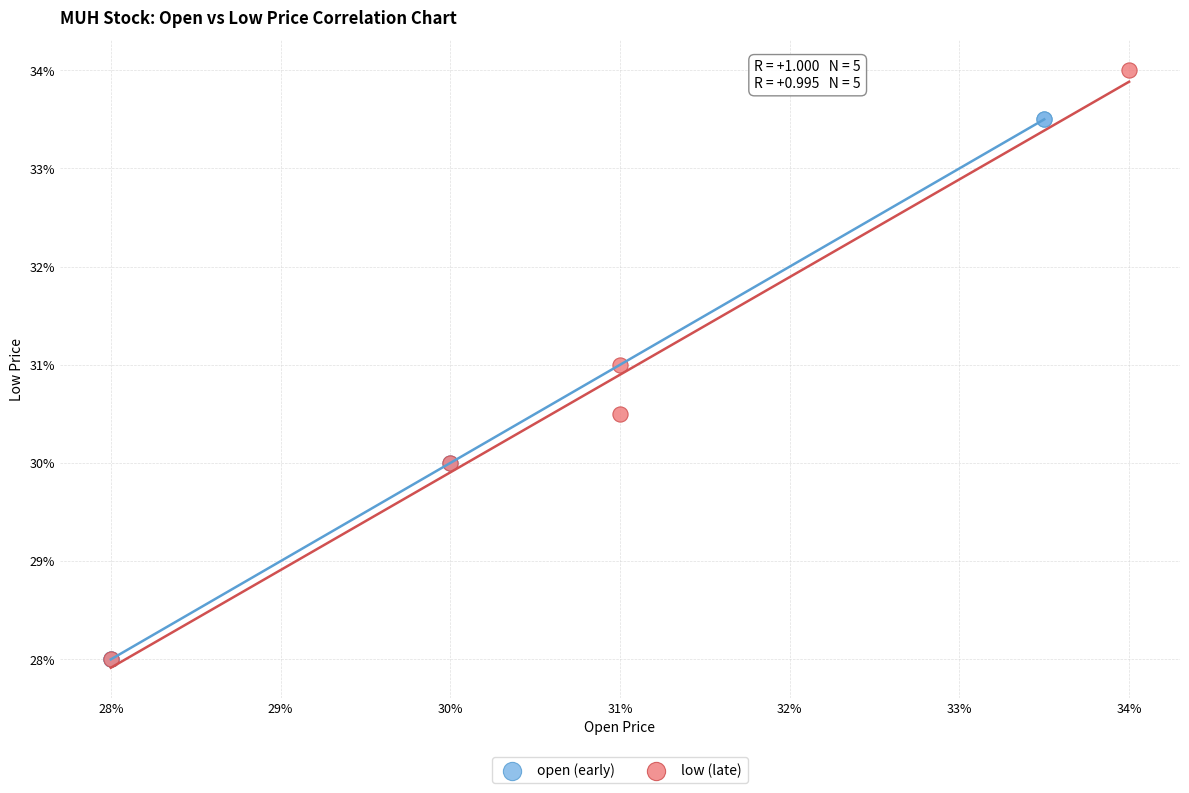

What are all the series names shown in the legend?

open (early), low (late)